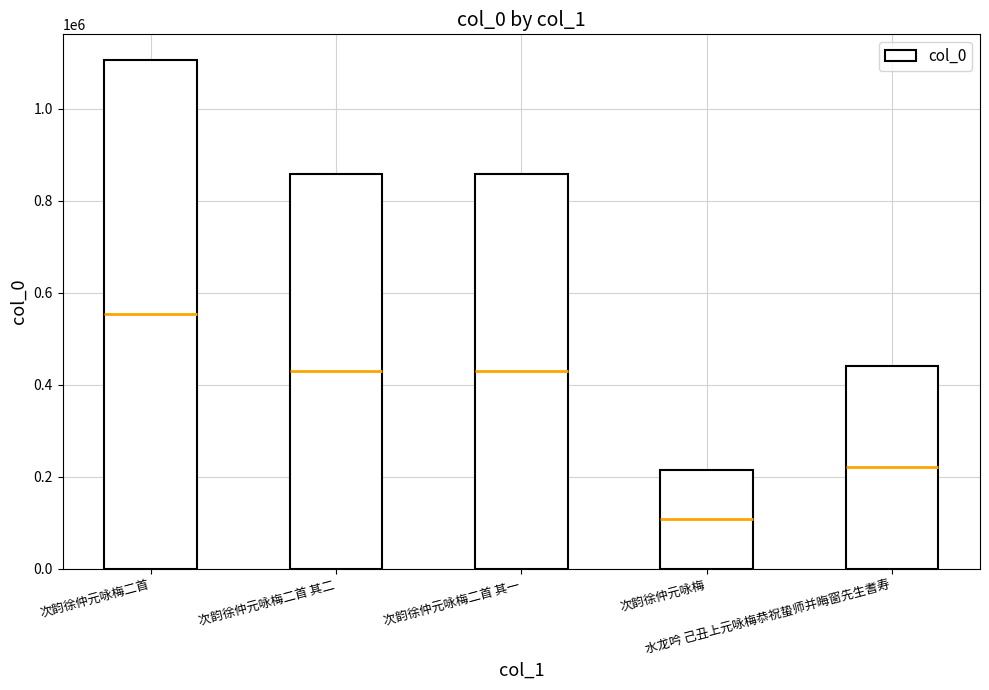

Rank the categories by value from lowest to highest.

次韵徐仲元咏梅, 水龙吟 己丑上元咏梅恭祝蛰师并晦窗先生耆寿, 次韵徐仲元咏梅二首 其二, 次韵徐仲元咏梅二首 其一, 次韵徐仲元咏梅二首